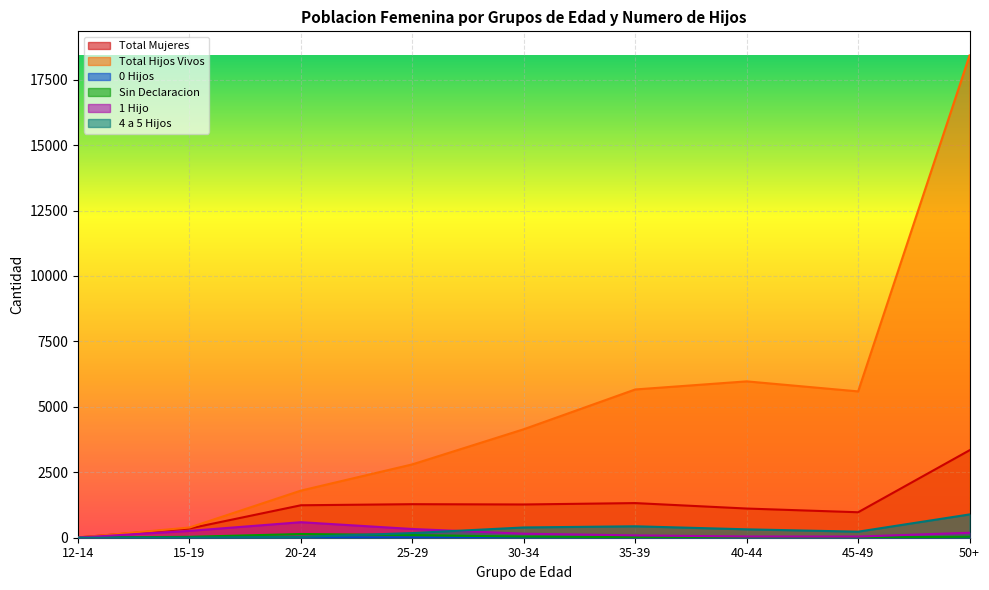

At 35-39, list the series in order from largest to smallest.

Total Hijos Vivos, Total Mujeres, 4 a 5 Hijos, 1 Hijo, Sin Declaracion, 0 Hijos